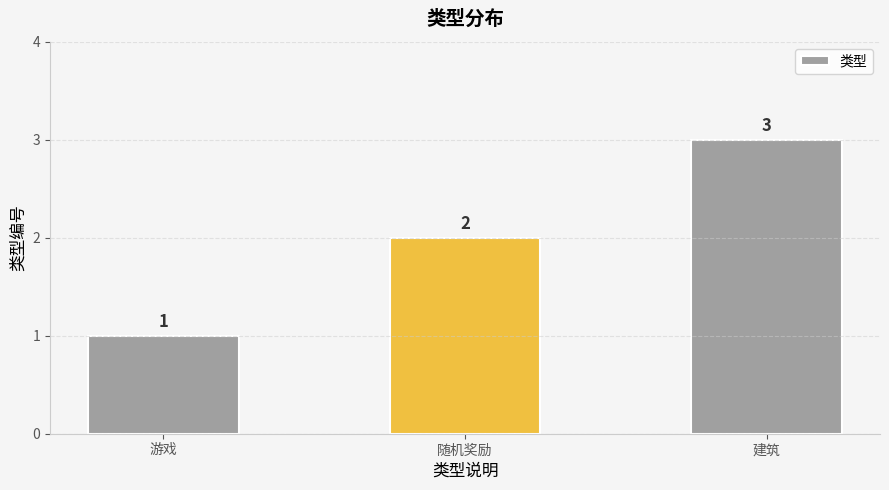

Read the value at 建筑.

3